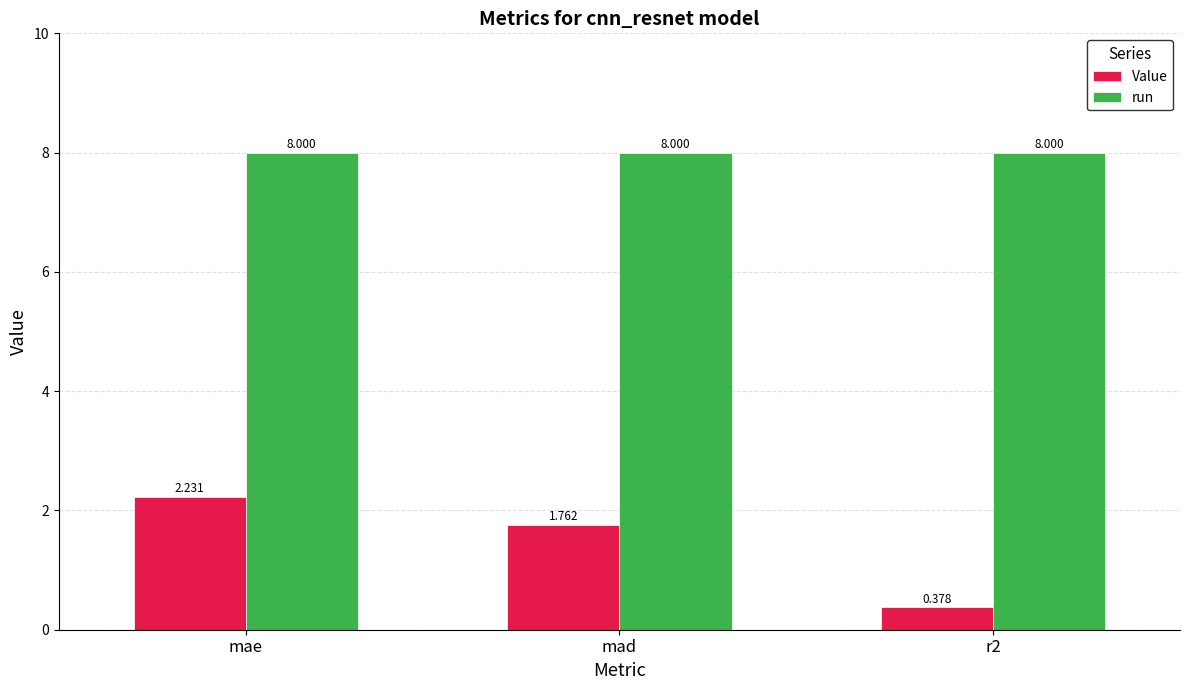

Is the value of run at r2 greater than the value of Value at mad?

Yes